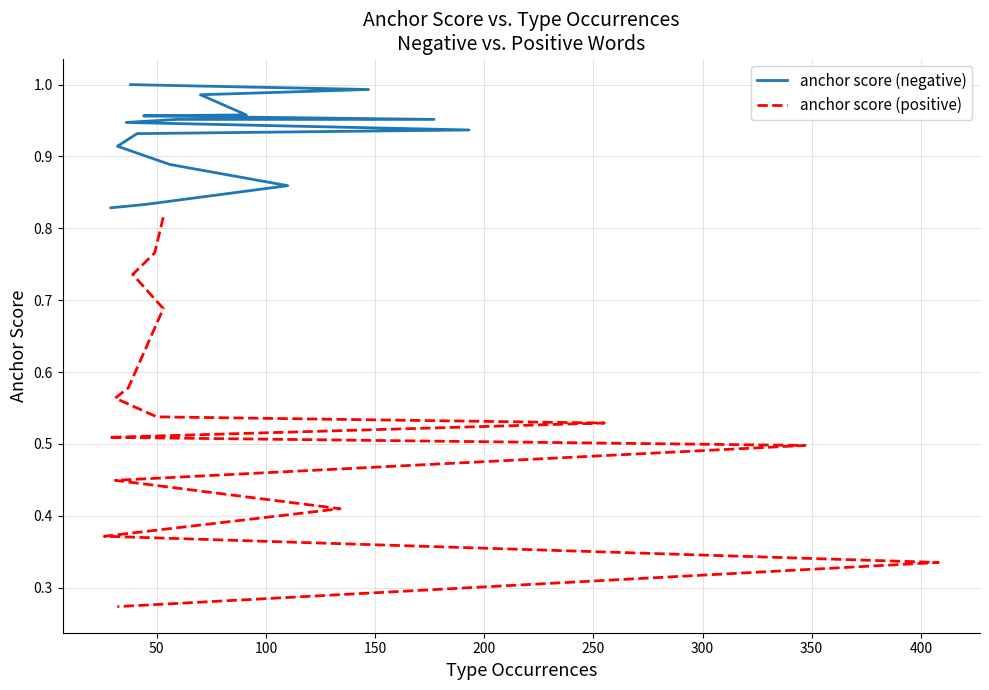

The anchor score (positive) series shows 1.2 at 100. True or false?

False